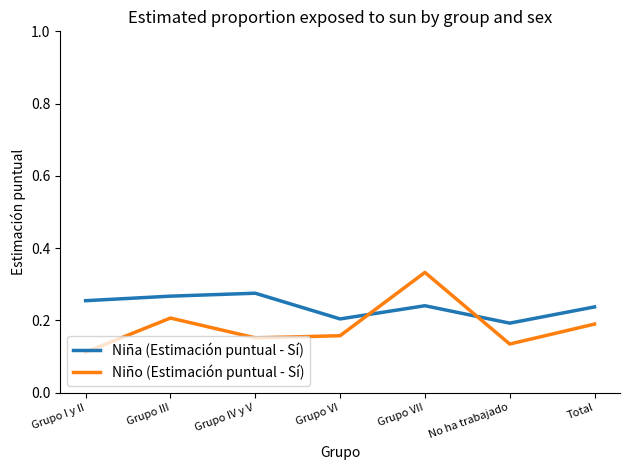

At which category is the sum across all series the highest?

Grupo VII